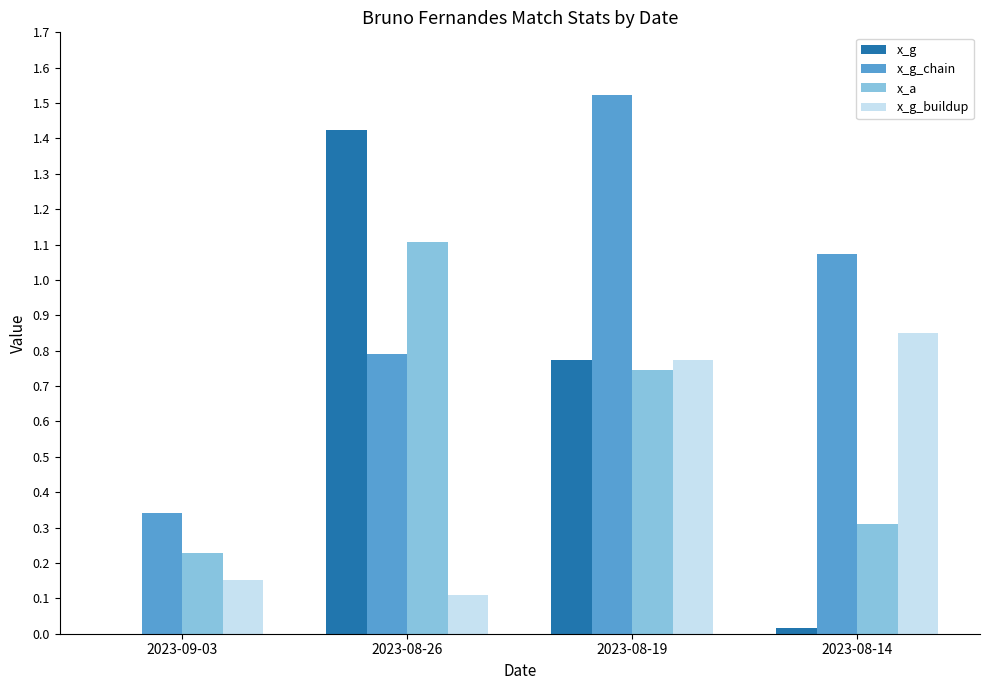

What is the sum of all x_g_buildup values?

1.9